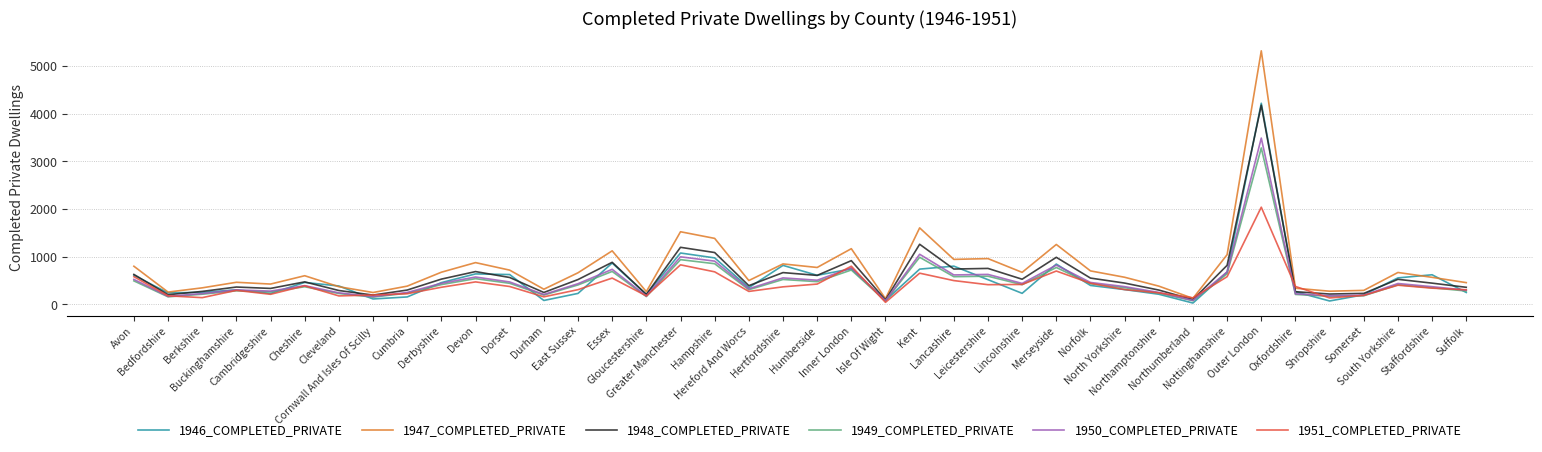

Which series has the largest range (max minus min)?

1947_COMPLETED_PRIVATE